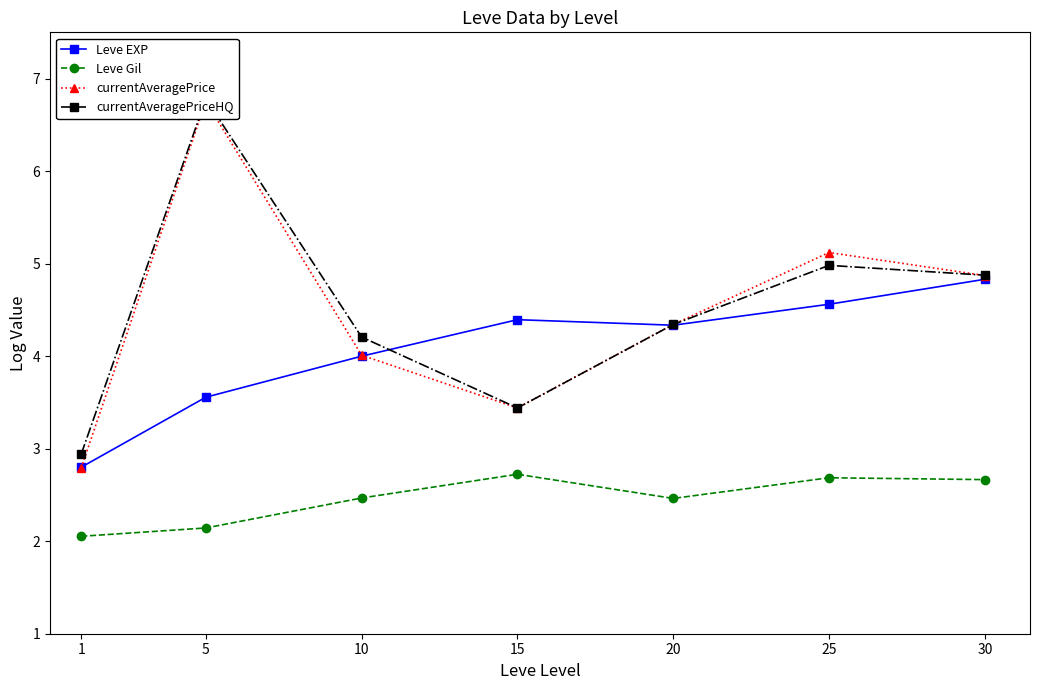

The value of currentAveragePriceHQ at 25 is 5.0. True or false?

True